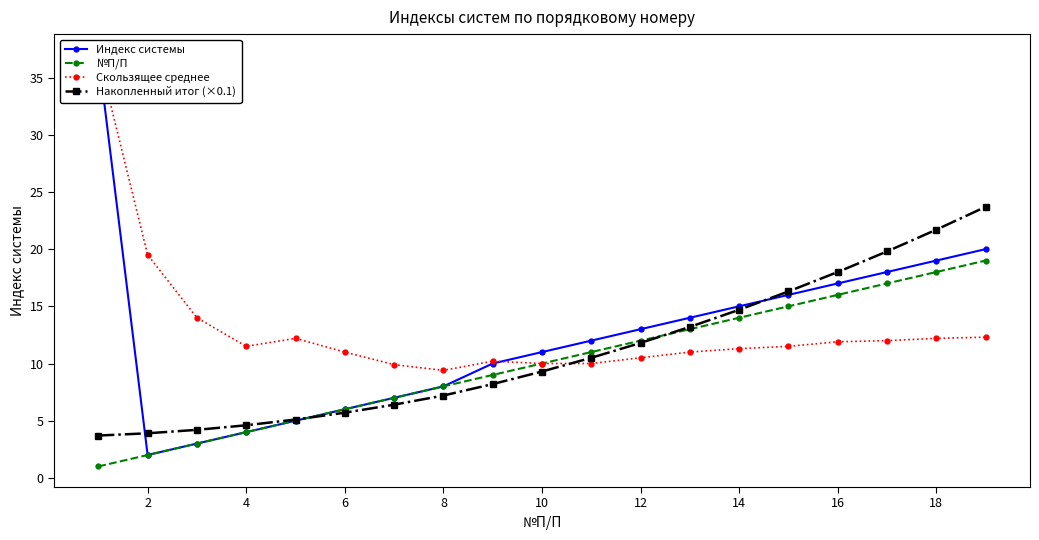

How many lines are shown in the chart?

4